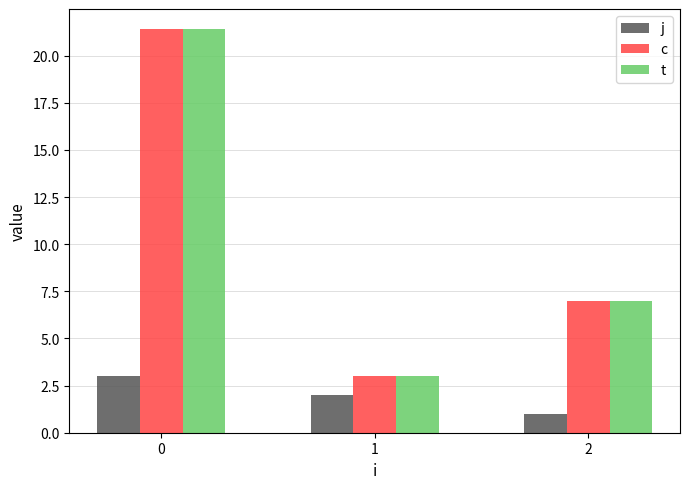

The j series shows 3.0 at 0. True or false?

True